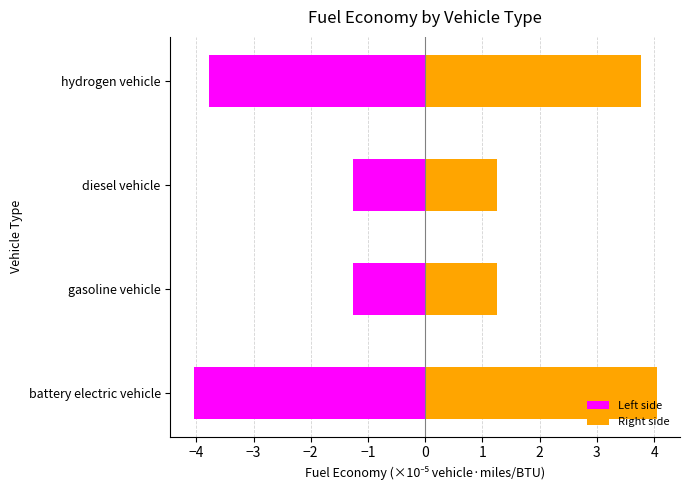

How many bars are there in total?

8